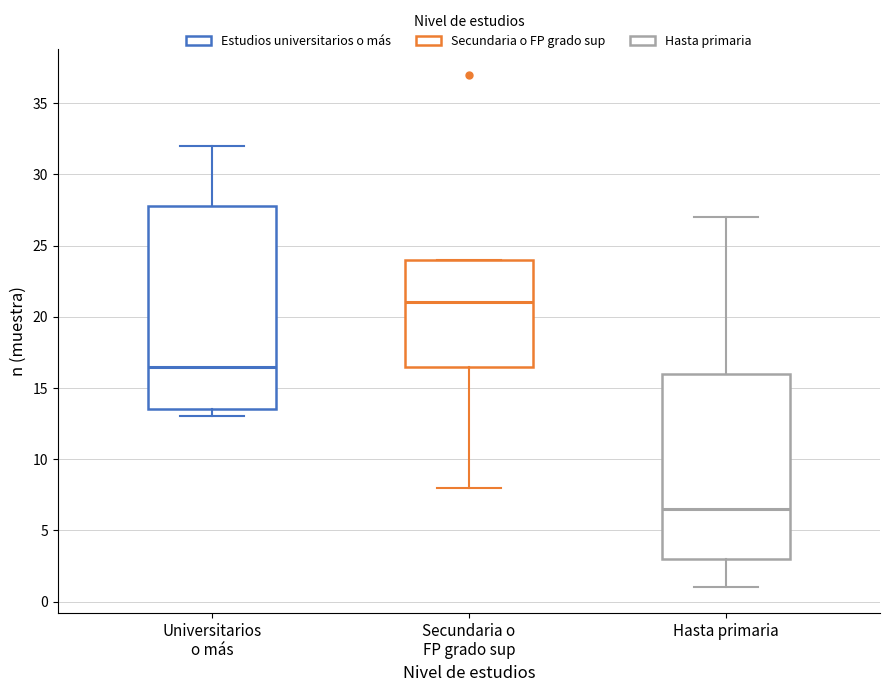

Which box is the tallest, from its lower edge to its upper edge?

Universitarios o más